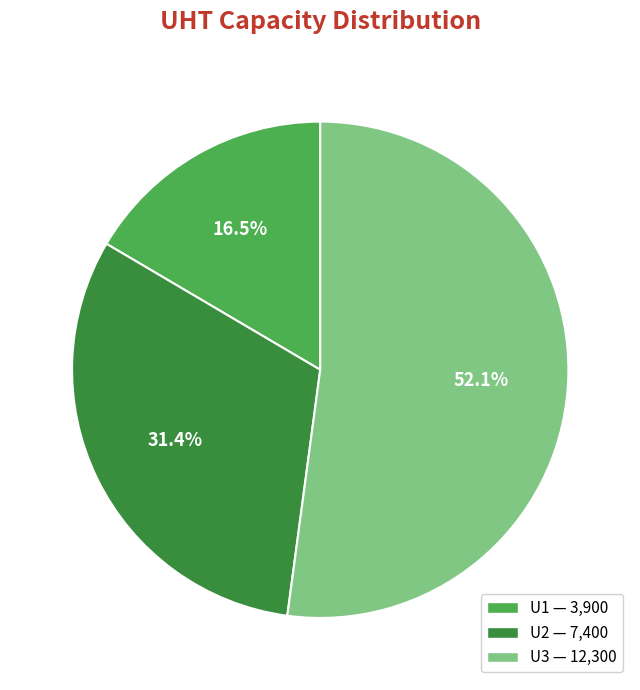

True or false: U3 accounts for 52% of the total.

True